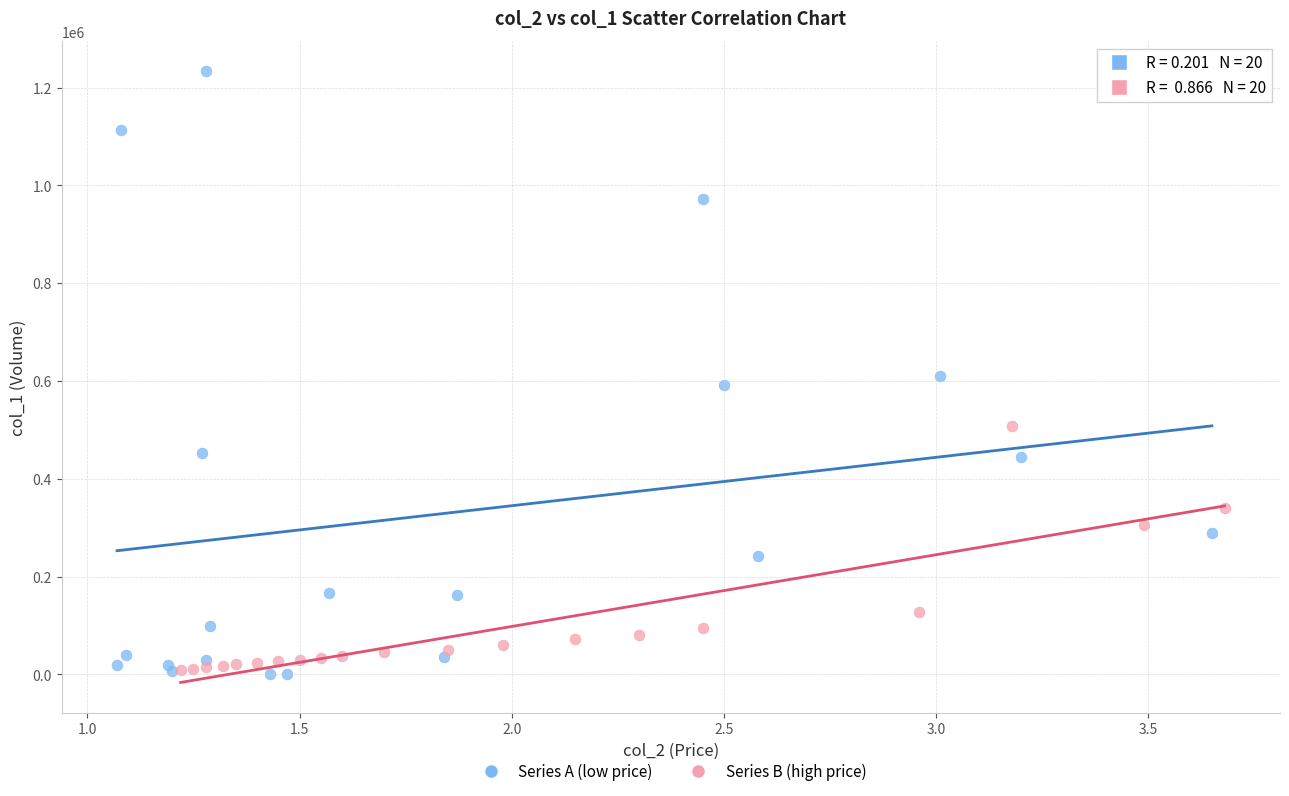

Which series contains the highest Y value?

Series A (low price)